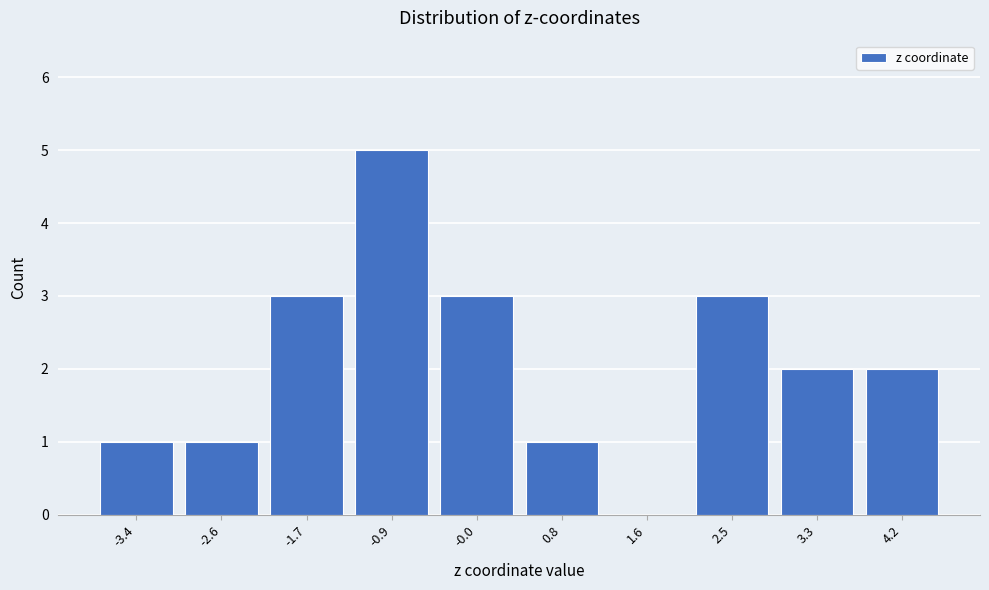

Reading left to right, what are all the values shown in this chart?

-3.4=1	-2.6=1	-1.7=3	-0.9=5	-0.0=3	0.8=1	1.6=0	2.5=3	3.3=2	4.2=2